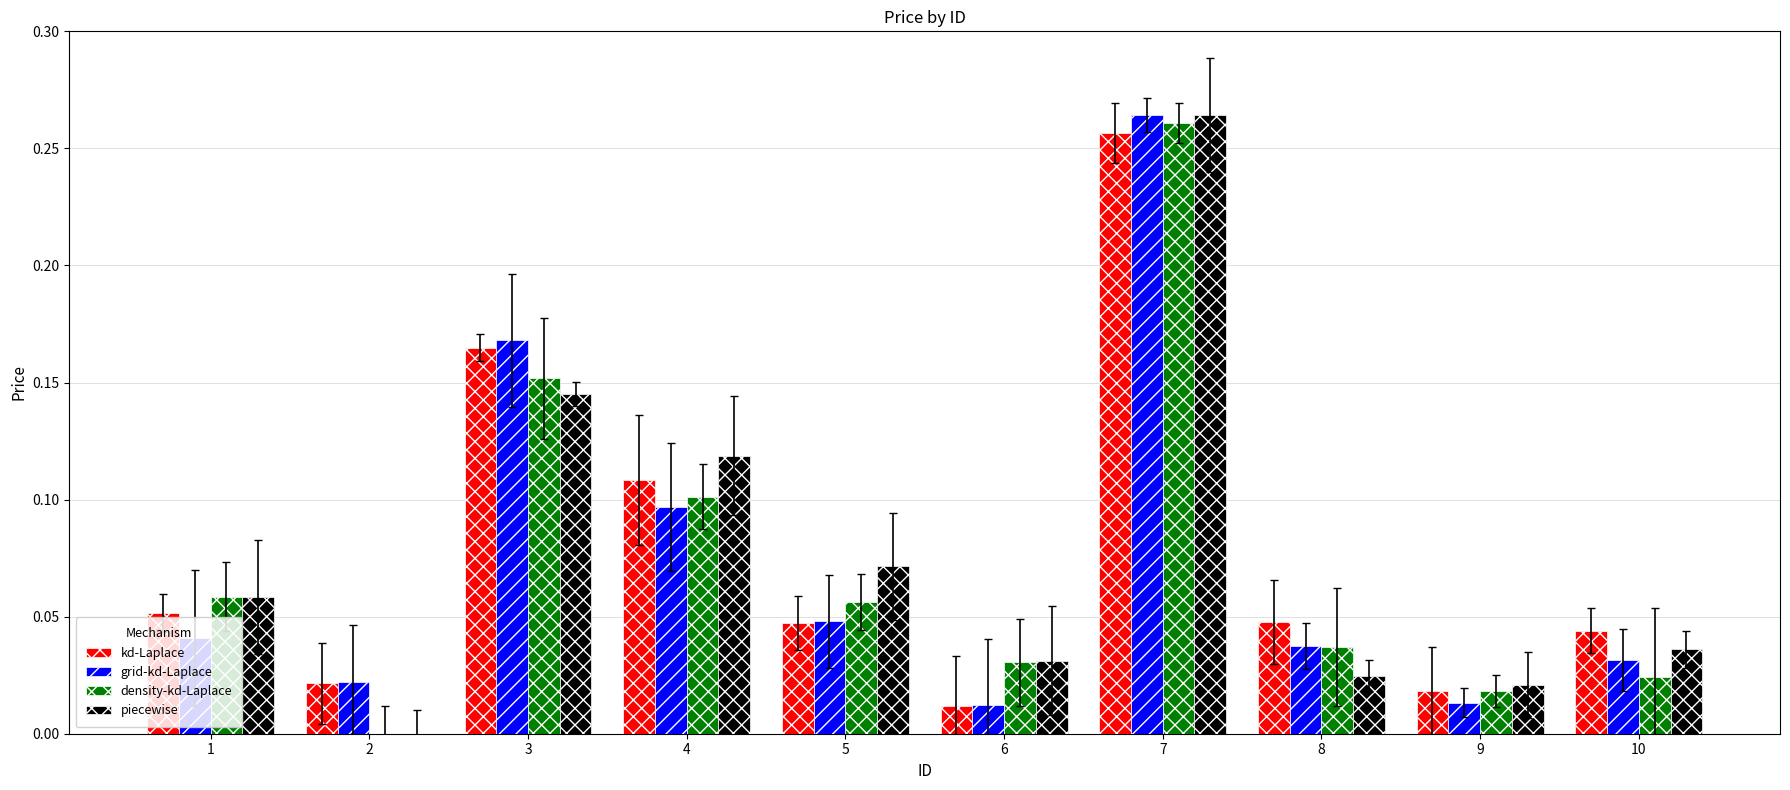

Between 5 and 10, which series saw the biggest shift?

piecewise